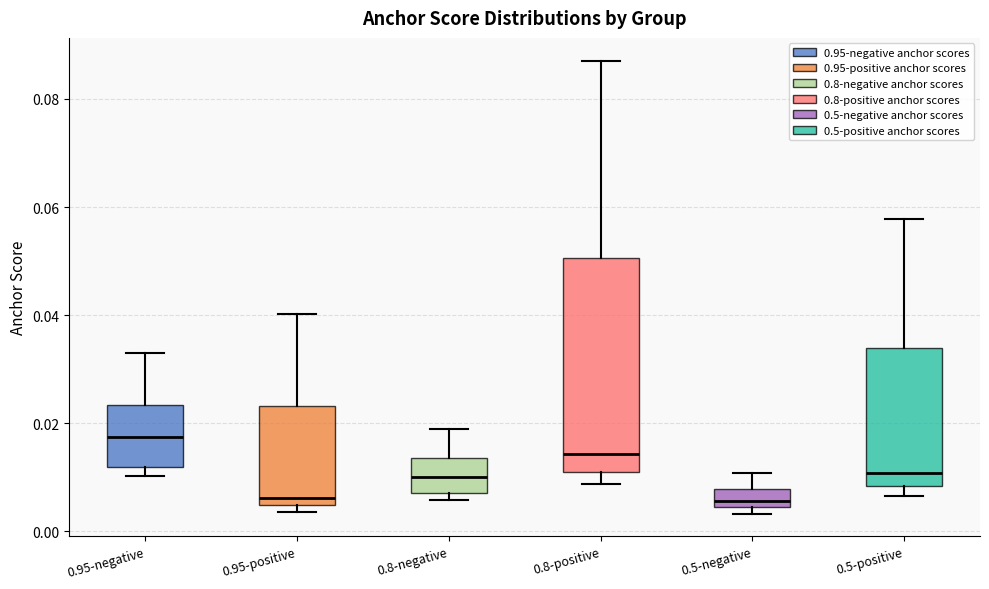

Reading left to right, transcribe this box plot: for each box, give where its median line is, the range the box spans, and where its two whiskers end, as read against the y-axis. The values are not printed on the chart, so give them approximately, as read against the axis.

0.95-negative: median 0.018, box 0.012 to 0.024, whiskers 0.010 to 0.034
0.95-positive: median 0.006, box 0.004 to 0.024, whiskers 0.004 (just below the box's lower edge) to 0.040
0.8-negative: median 0.010, box 0.008 to 0.014, whiskers 0.006 to 0.018
0.8-positive: median 0.014, box 0.010 to 0.050, whiskers 0.008 to 0.088
0.5-negative: median 0.006, box 0.004 to 0.008, whiskers 0.004 (just below the box's lower edge) to 0.010
0.5-positive: median 0.010, box 0.008 to 0.034, whiskers 0.006 to 0.058